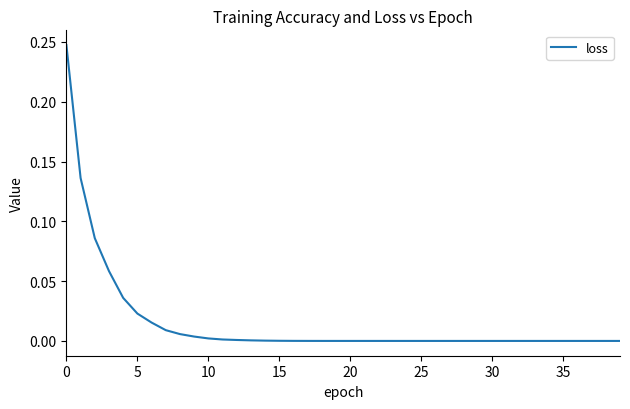

How many lines are shown in the chart?

1